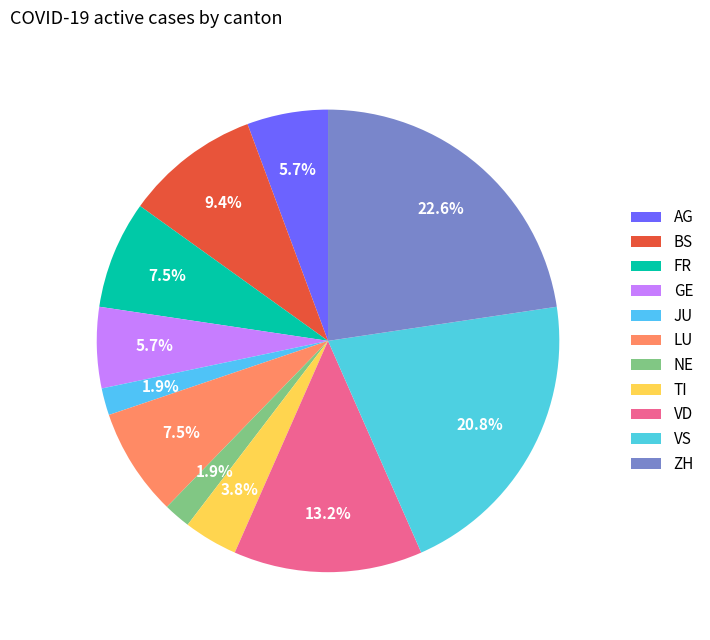

How many slices are in this pie chart?

11